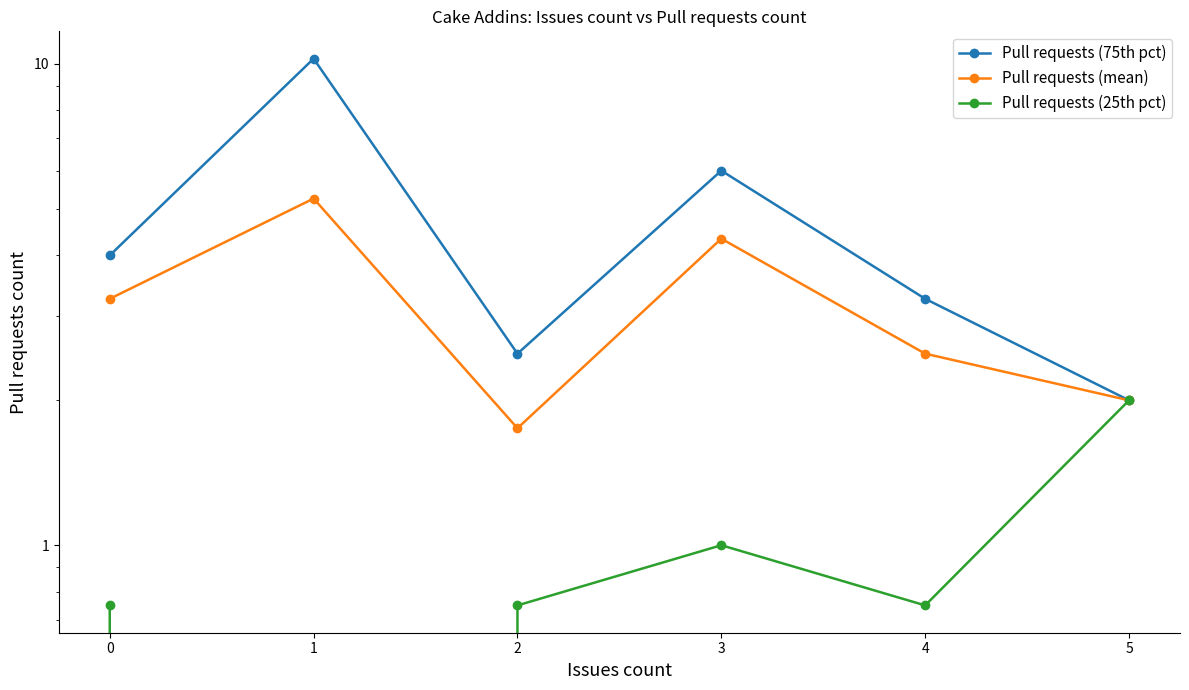

True or false: Pull requests (75th pct) and Pull requests (25th pct) intersect in this chart.

False